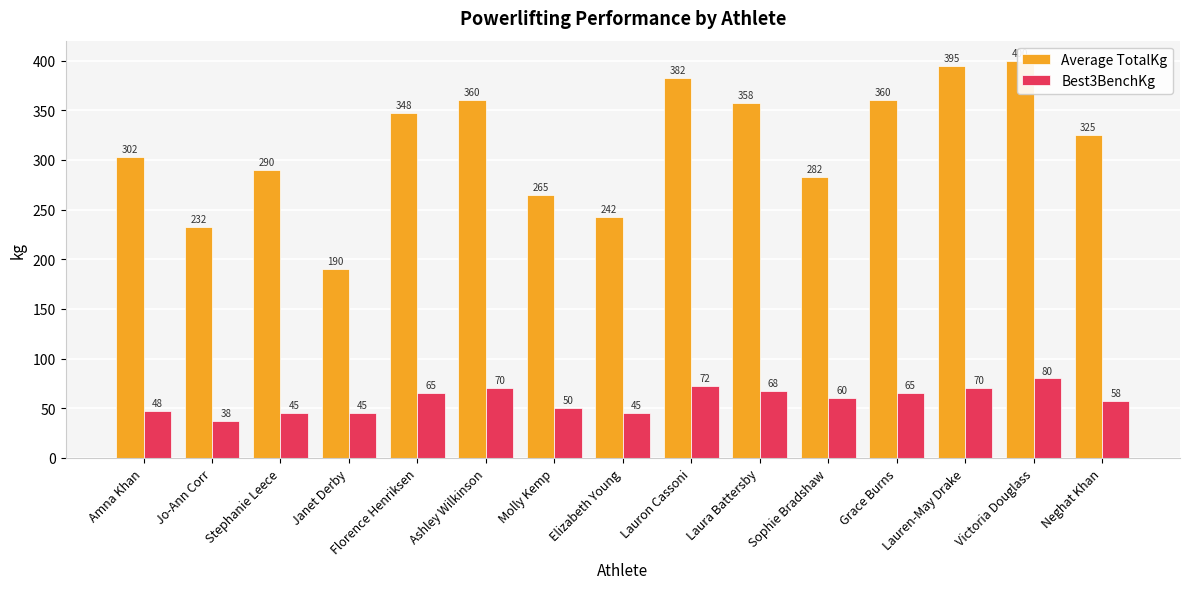

At which label is Best3BenchKg closest to 58?

Neghat Khan